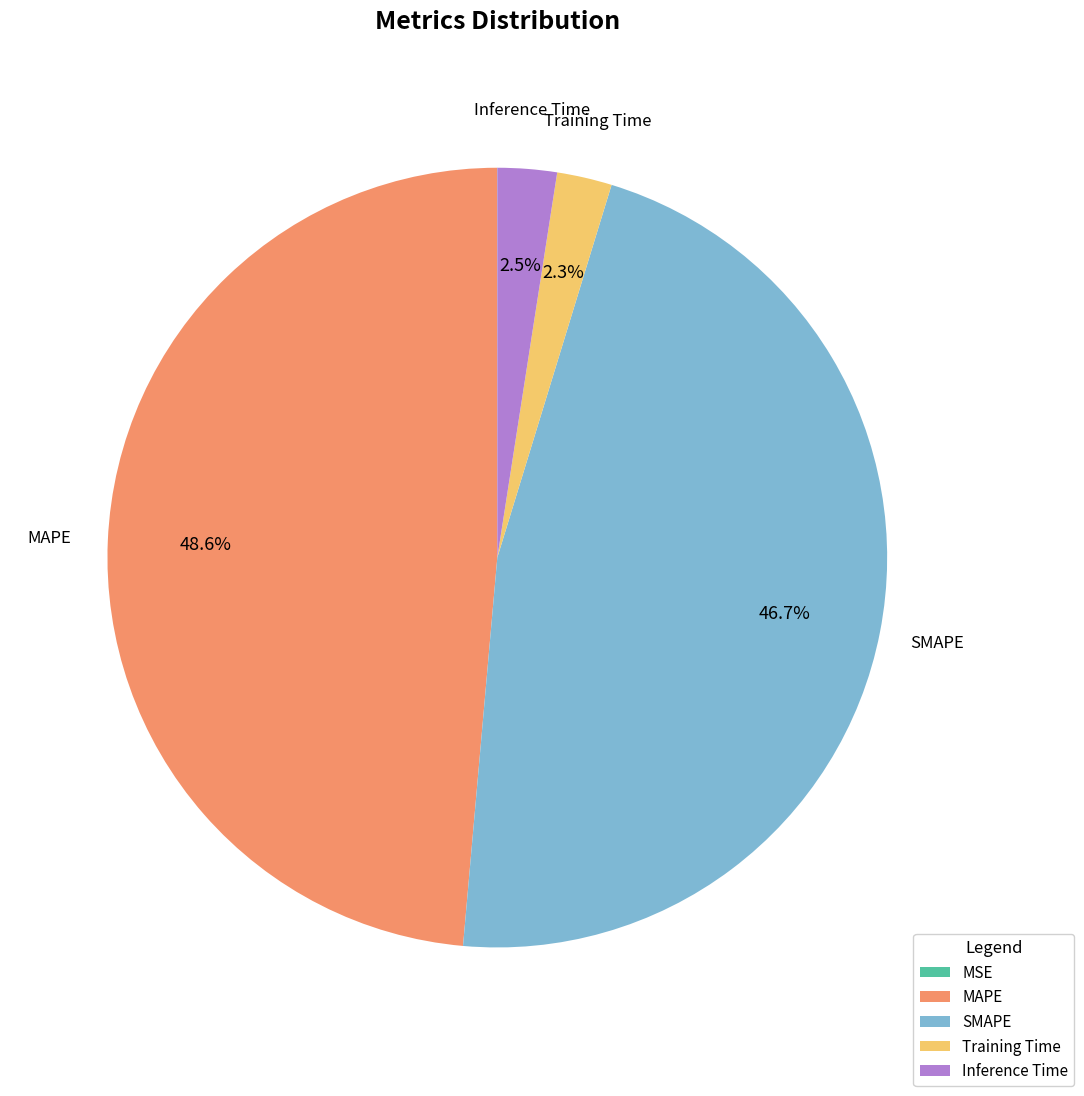

Which category has the biggest portion of the pie?

MAPE